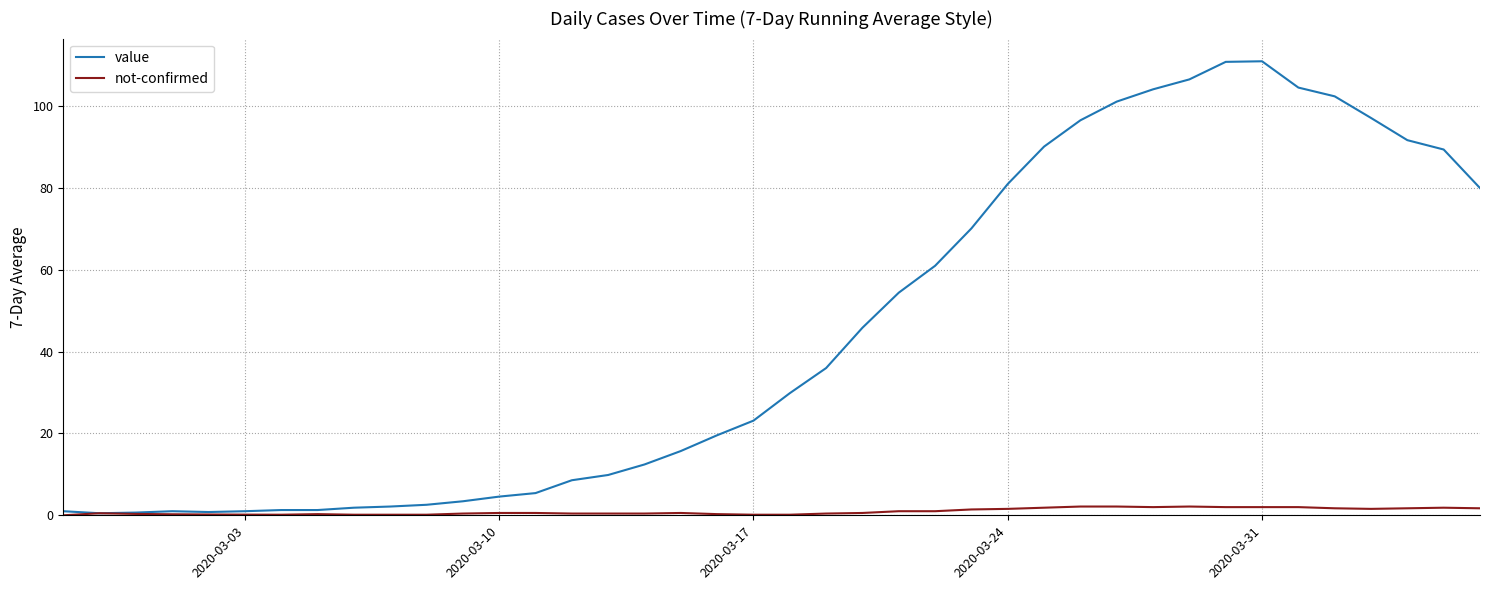

Which series has the widest spread of values?

value